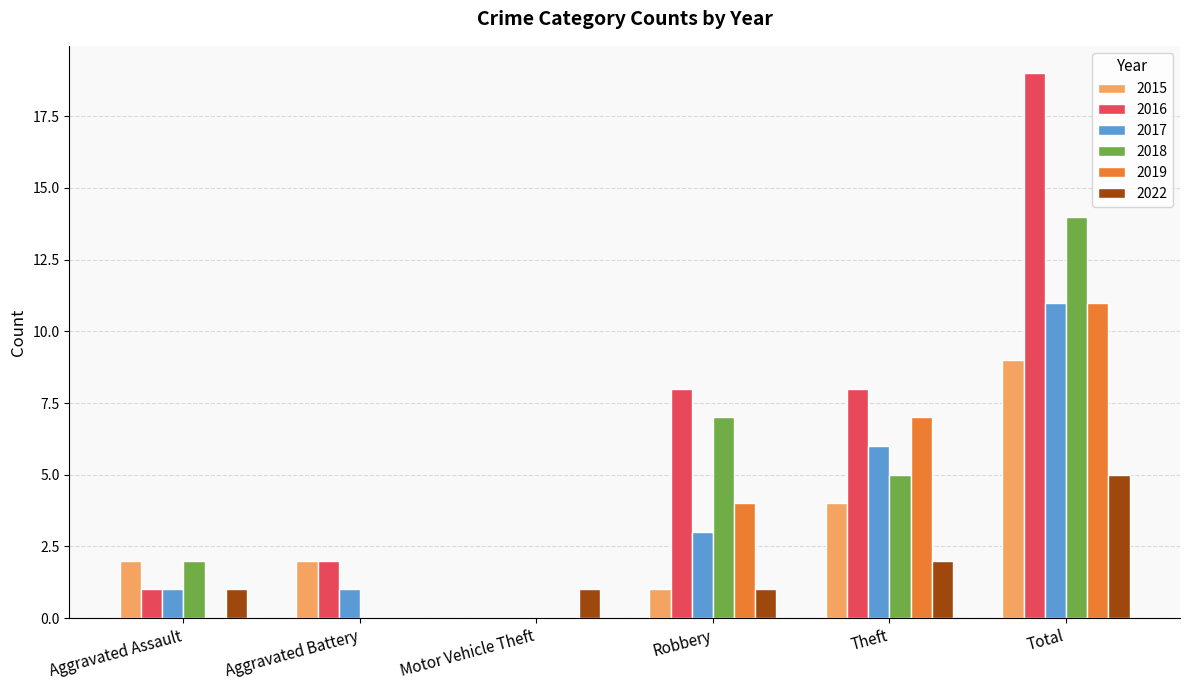

What are all the series names shown in the legend?

2015, 2016, 2017, 2018, 2019, 2022